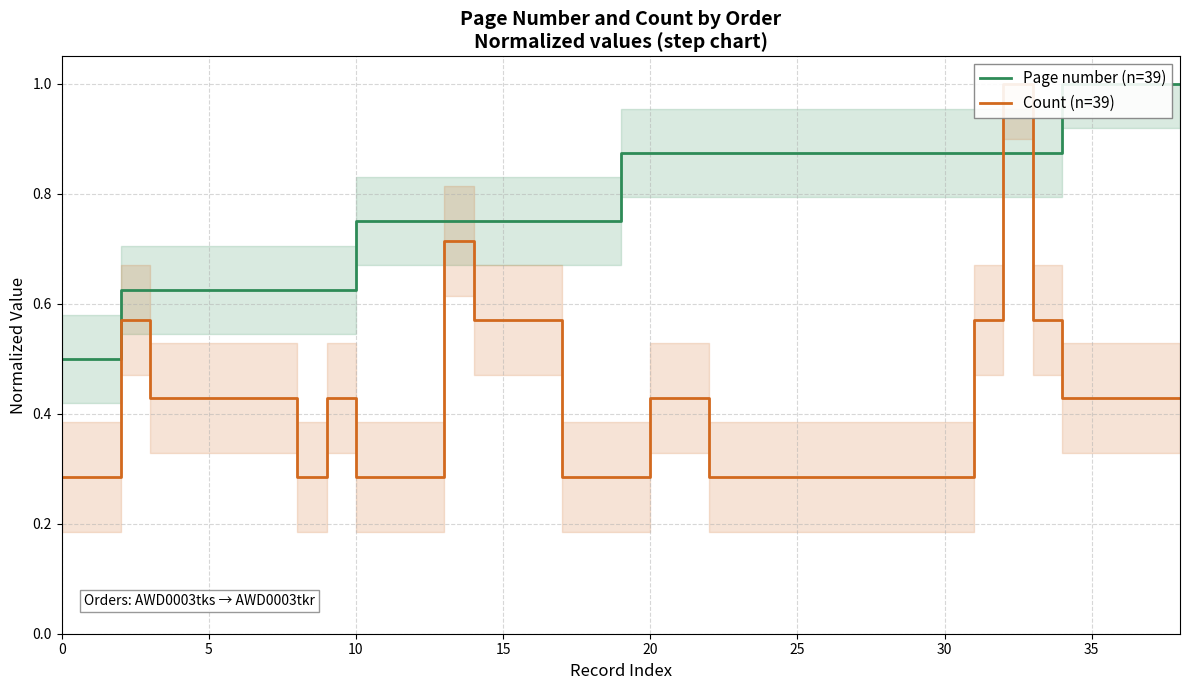

What is the difference between the Page number (n=39) values at 17 and 21?

0.1